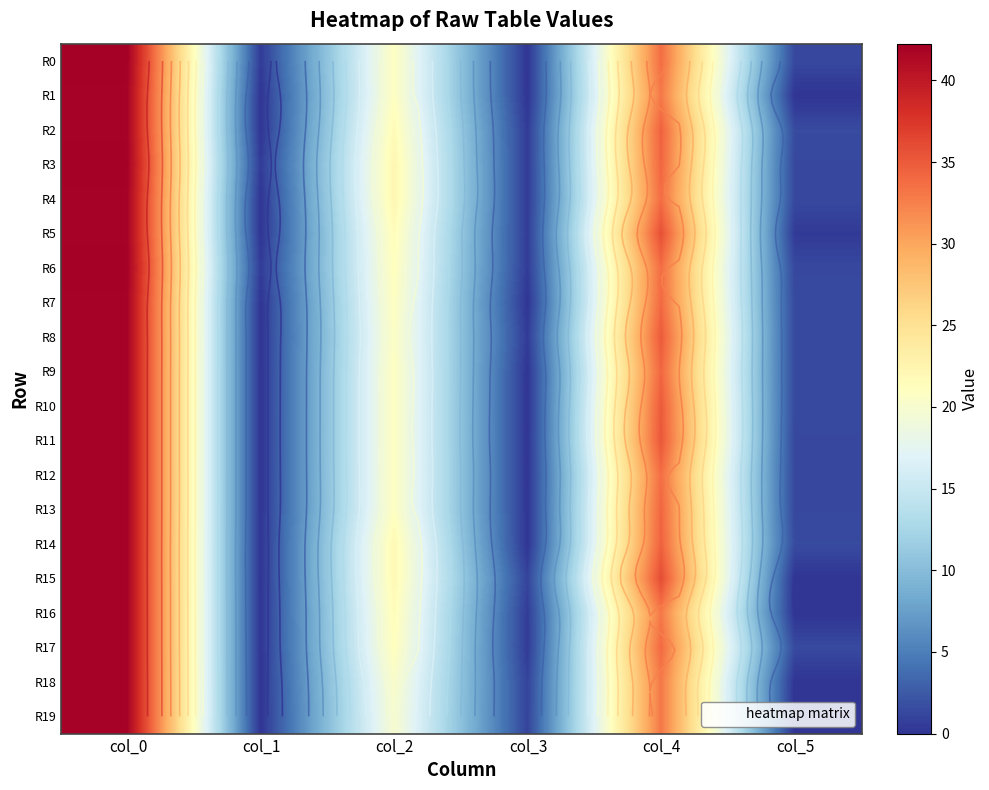

Which label corresponds to the largest value in the chart?

col_0